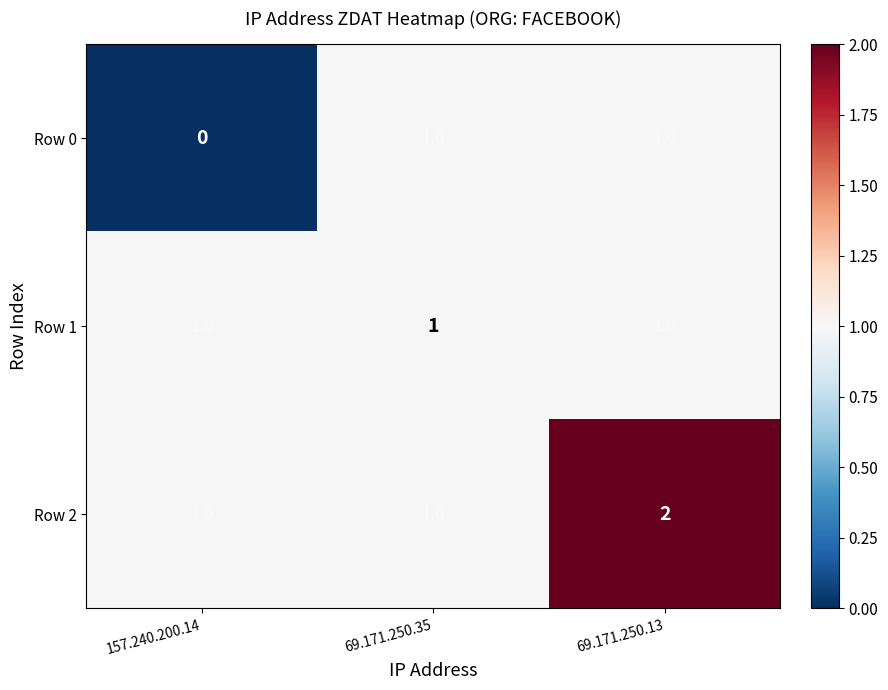

At how many categories does at least one series exceed 0?

3